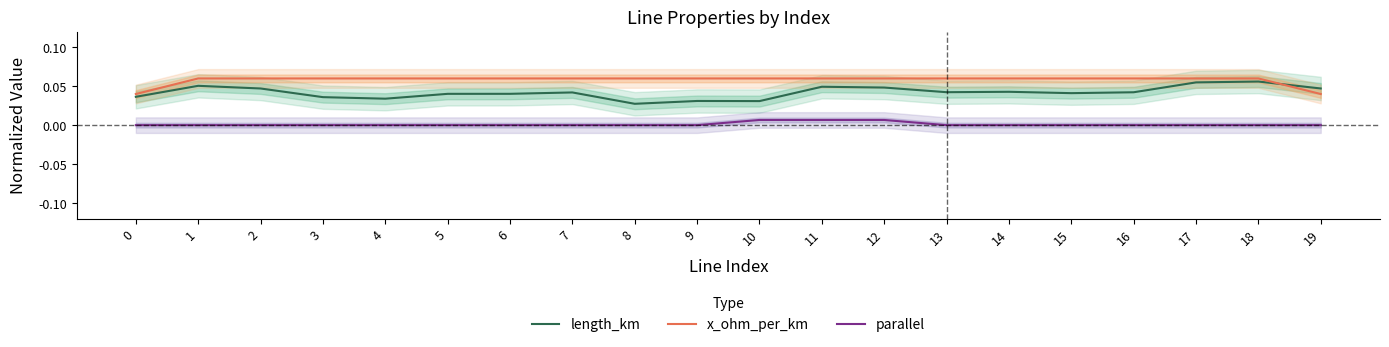

The parallel series shows 0.0 at 8. True or false?

True